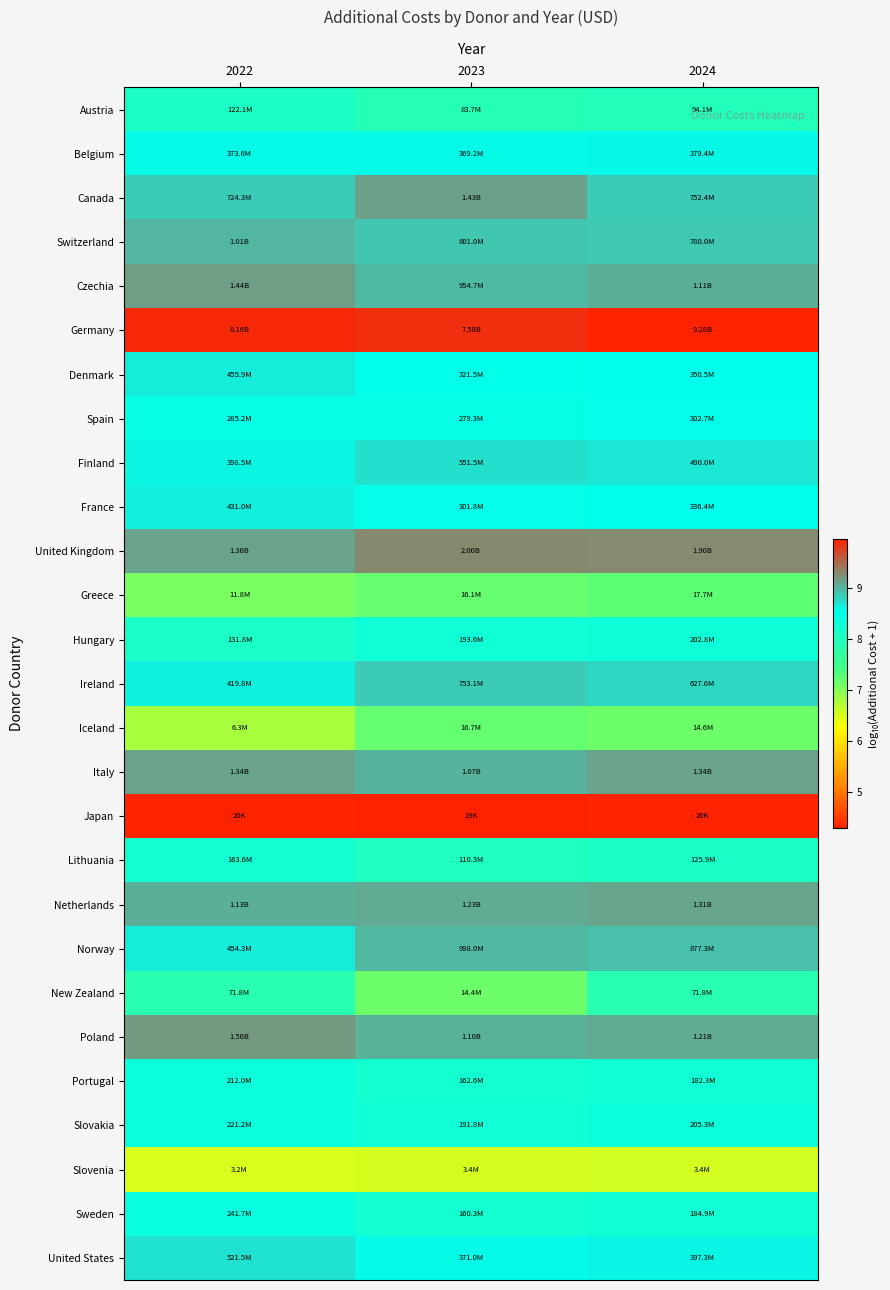

Which label corresponds to the largest value in the chart?

2024